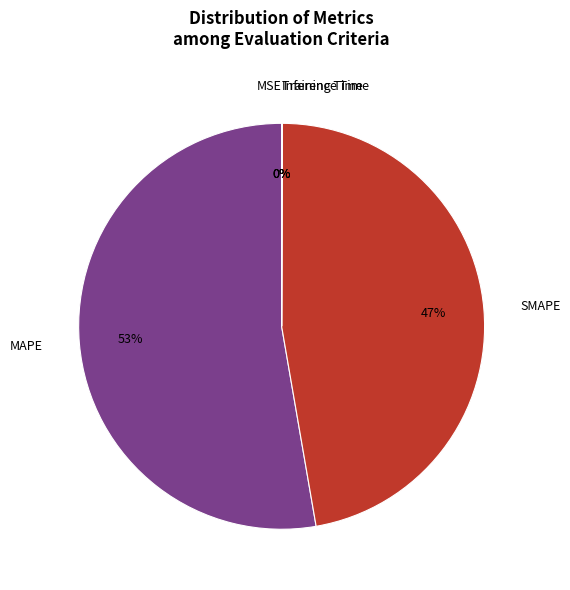

The SMAPE slice represents 55% of the pie. True or false?

False